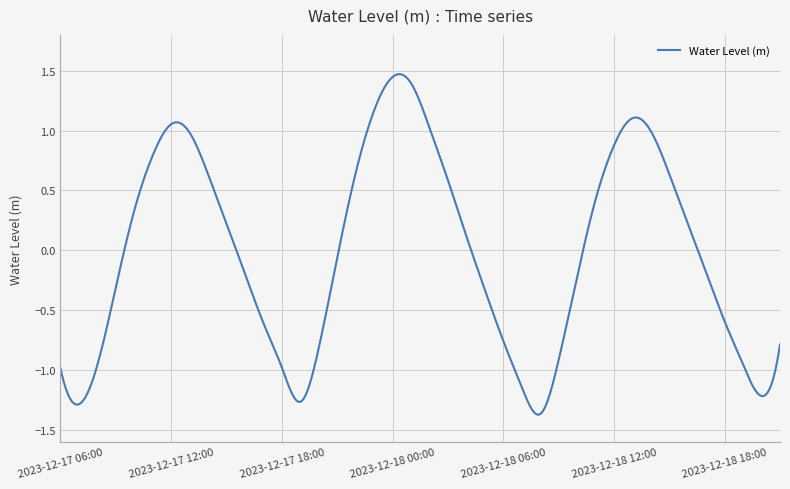

What is the sum of all values?

-6.3